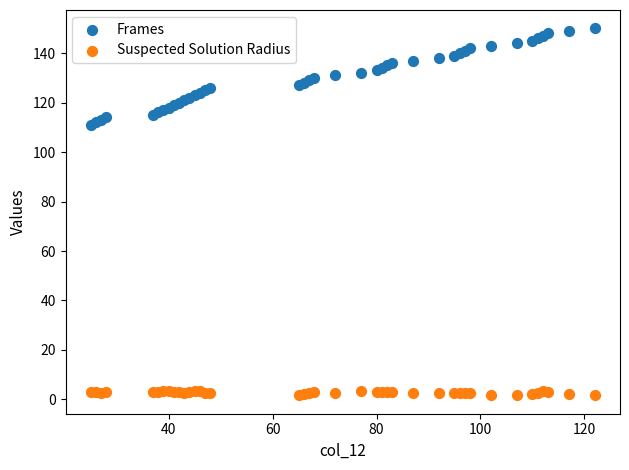

Which series contains the highest Y value?

Frames